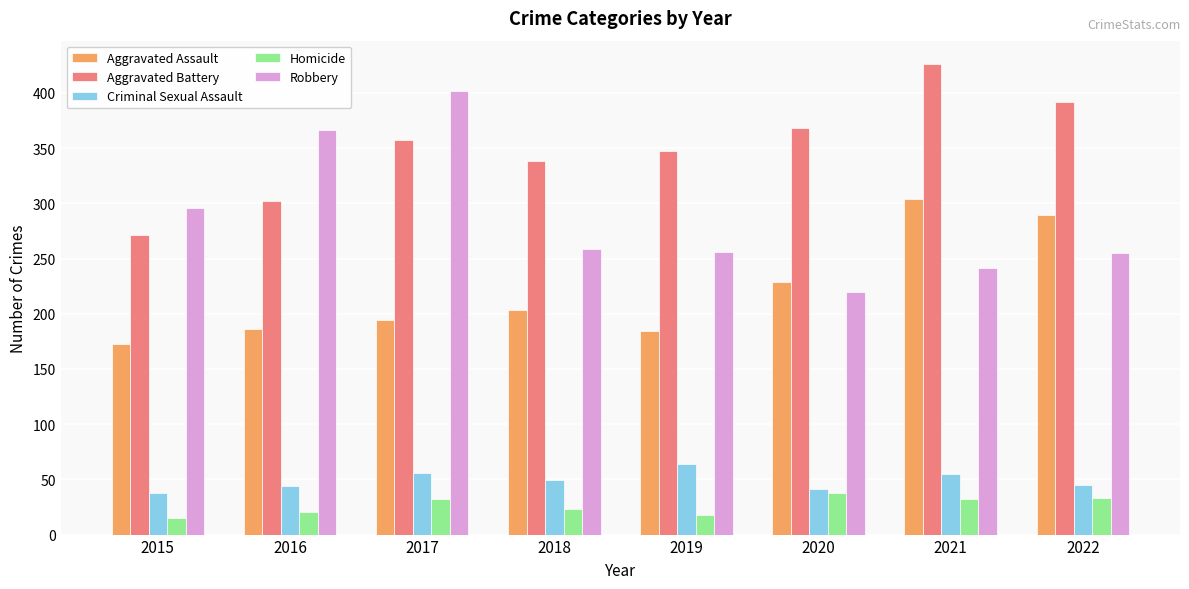

What is the difference between the second highest and minimum values in the Aggravated Assault series?

116